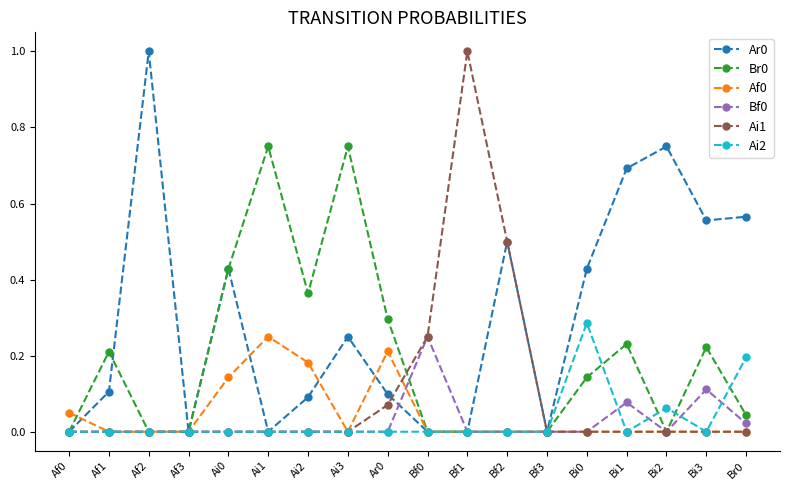

What is the difference between the highest and lowest values at Bf2?

0.5